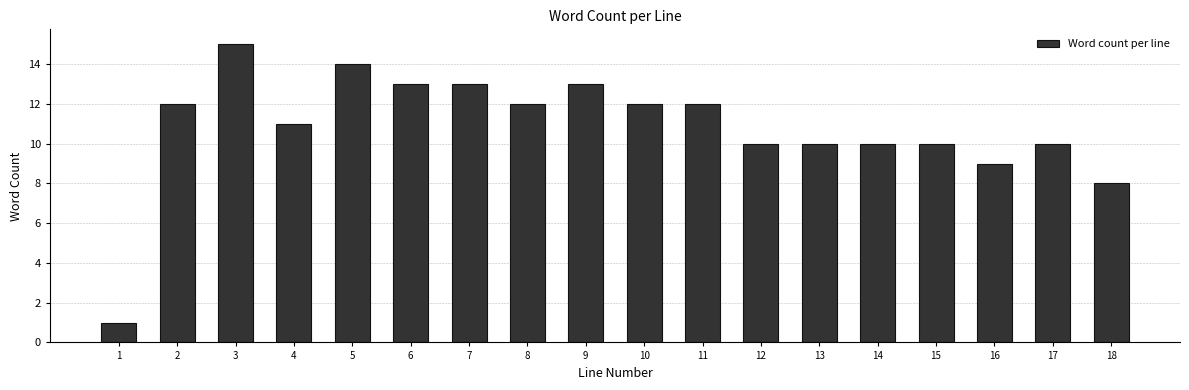

Reading left to right, transcribe all the data shown in this chart.

1	12	15	11	14	13	13	12	13	12	12	10	10	10	10	9	10	8